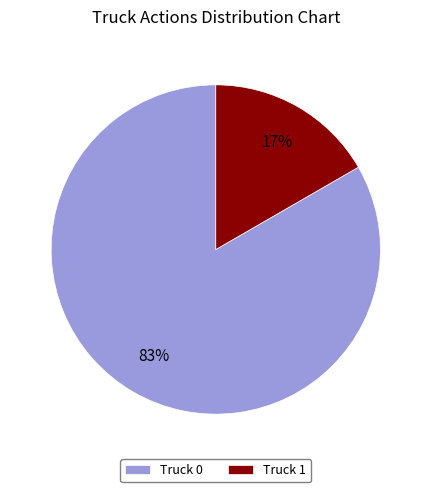

The Truck 1 slice represents 17% of the pie. True or false?

True